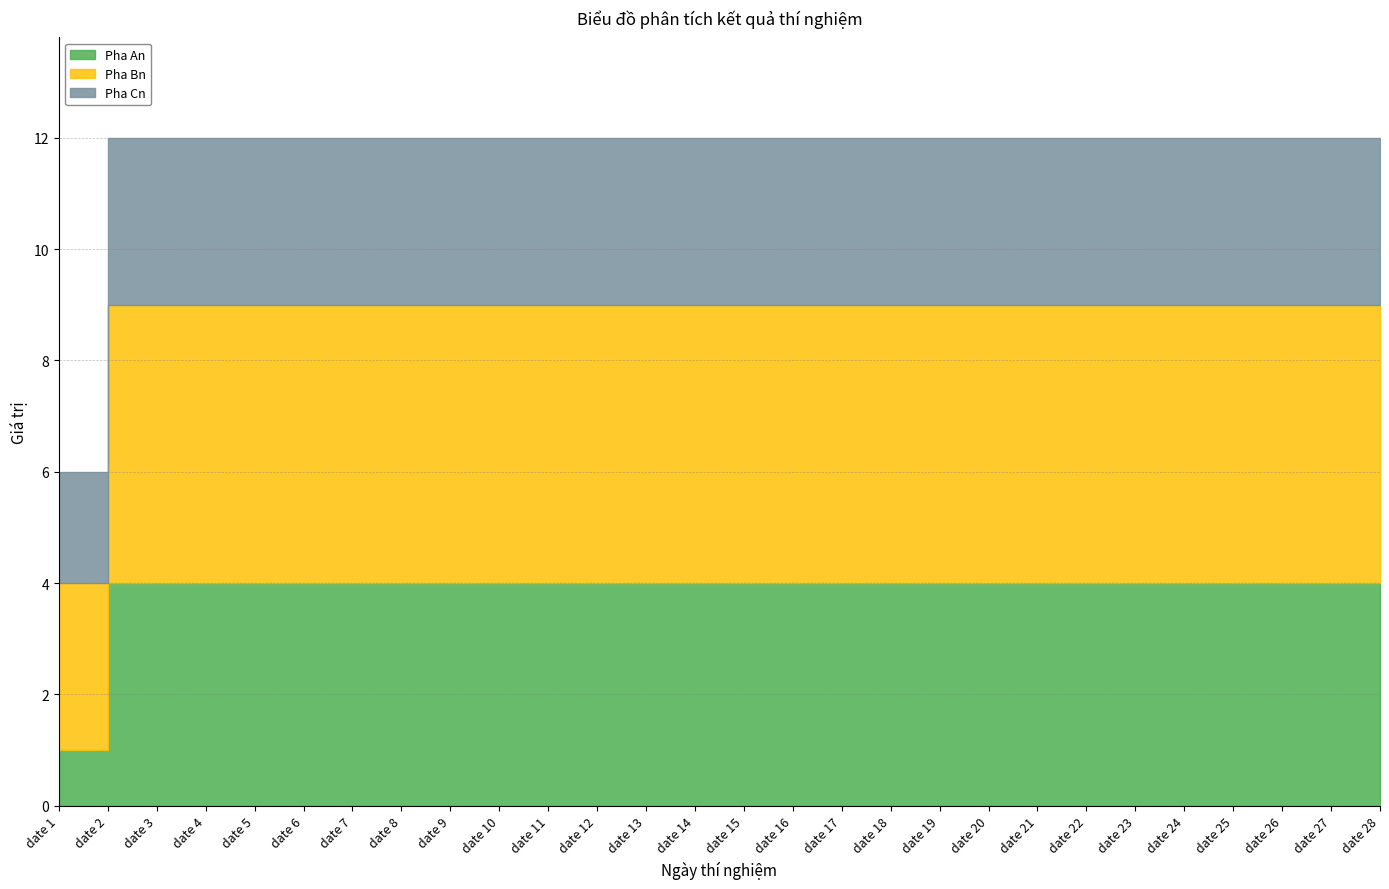

At which label is Pha Bn closest to 4?

date 1